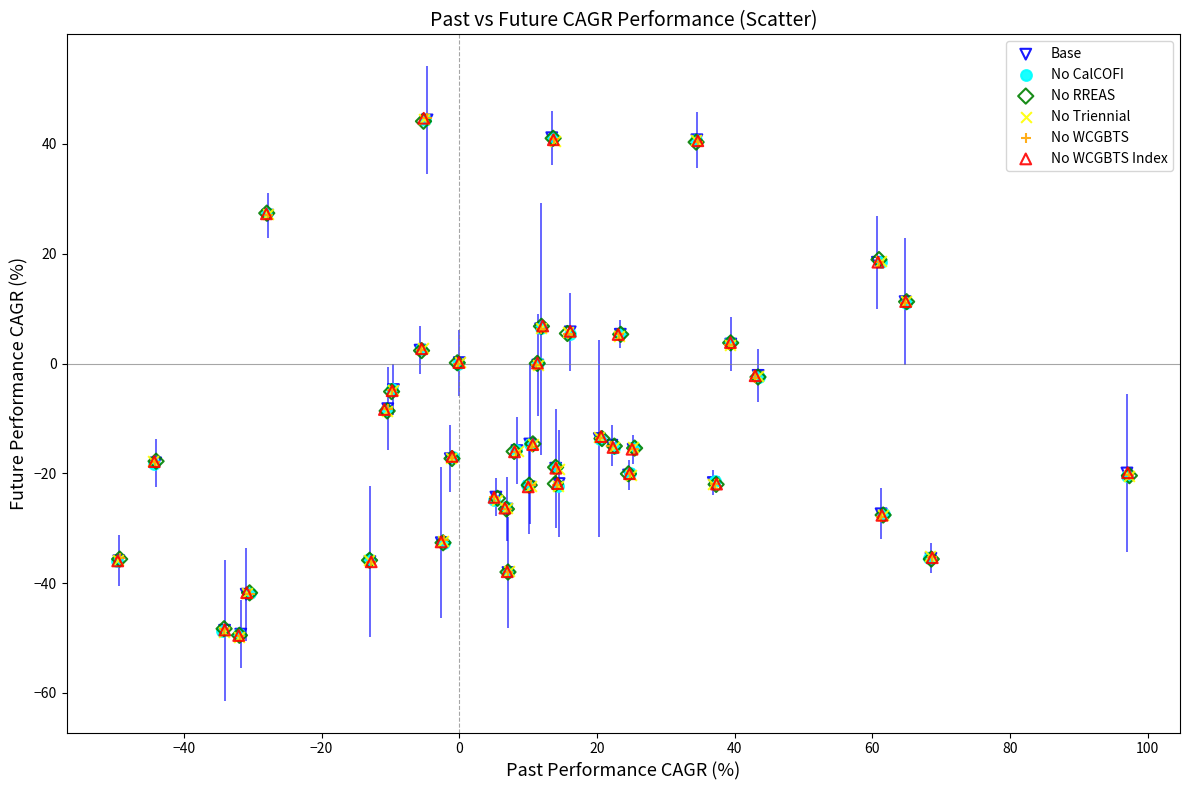

What are all the series names shown in the legend?

Base, No CalCOFI, No RREAS, No Triennial, No WCGBTS, No WCGBTS Index